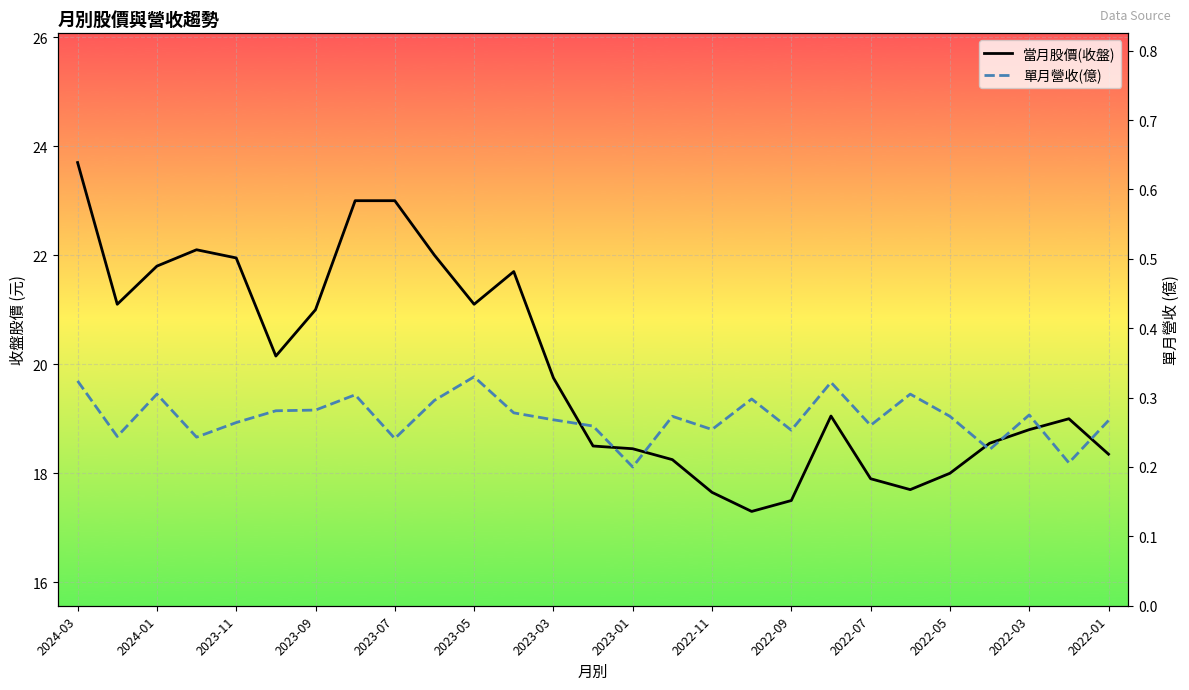

Count the 單月營收(億) values in the range 0 to 1.

27